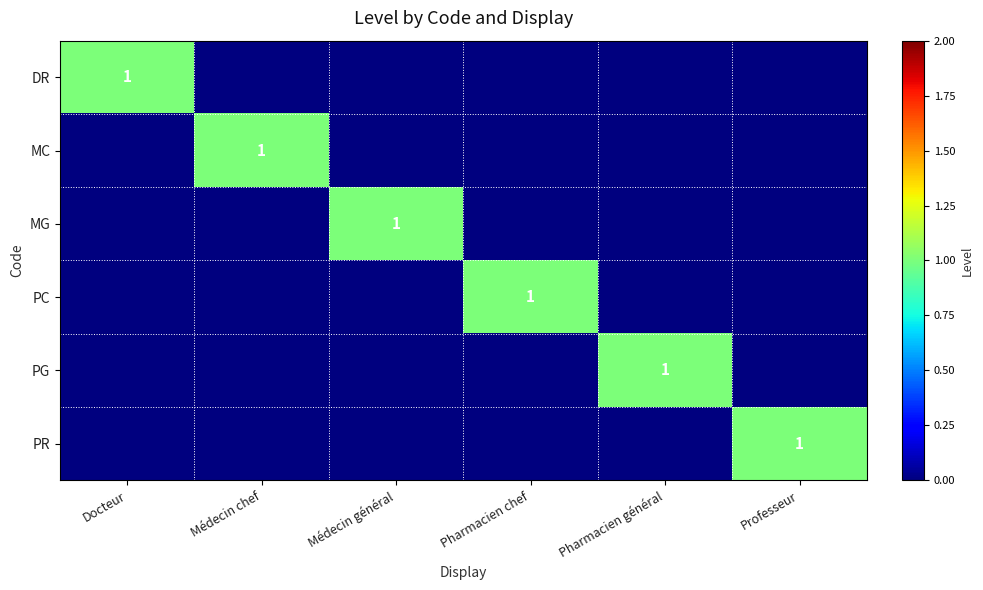

What is the total value across all series at Professeur?

1